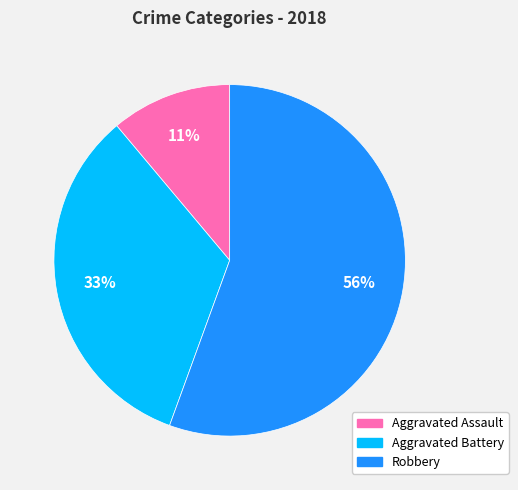

Is it true that Aggravated Assault is 11% of the pie?

True